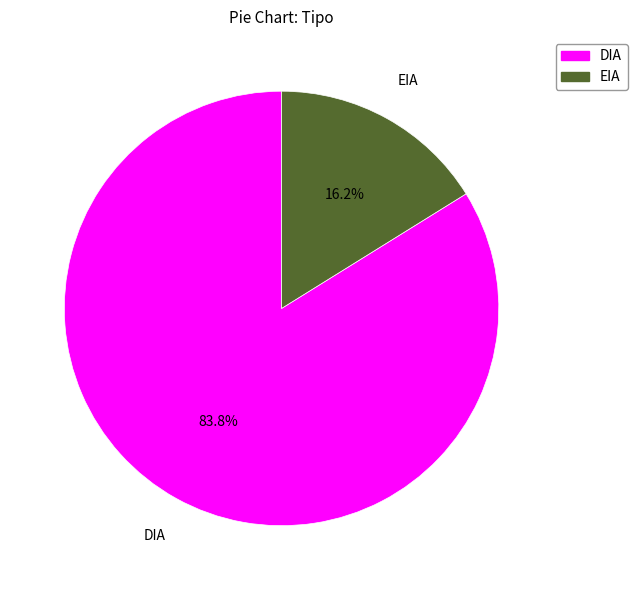

Rank the categories by value from lowest to highest.

EIA, DIA